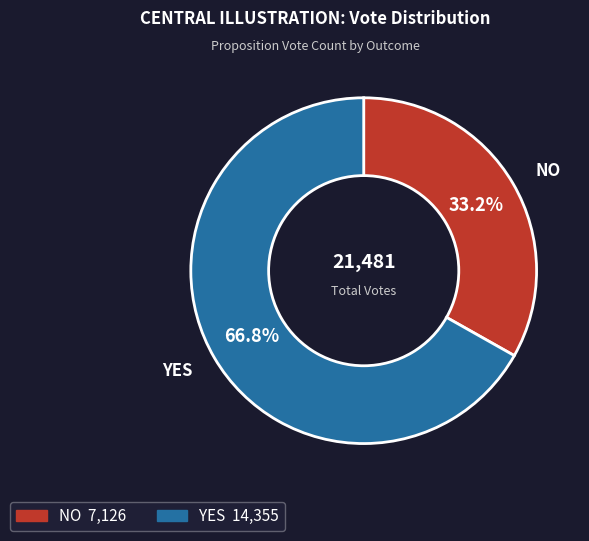

Does any single category account for the majority?

Yes